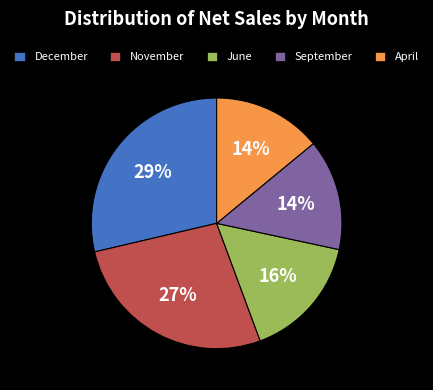

What is the largest slice in the pie chart?

December